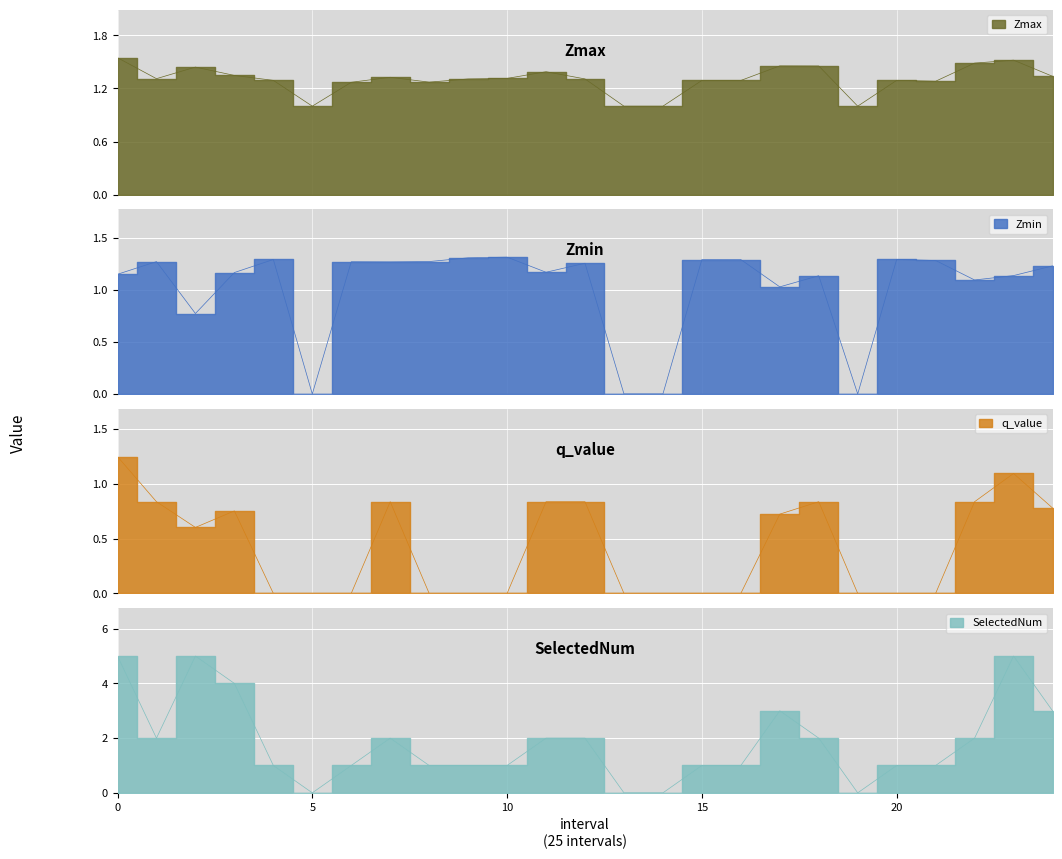

True or false: Zmax and Zmin cross at least once.

False